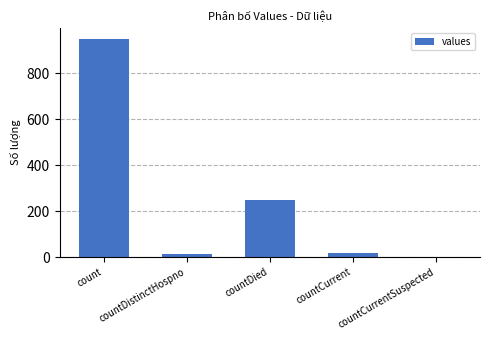

At which category does the chart reach its peak across all series?

count